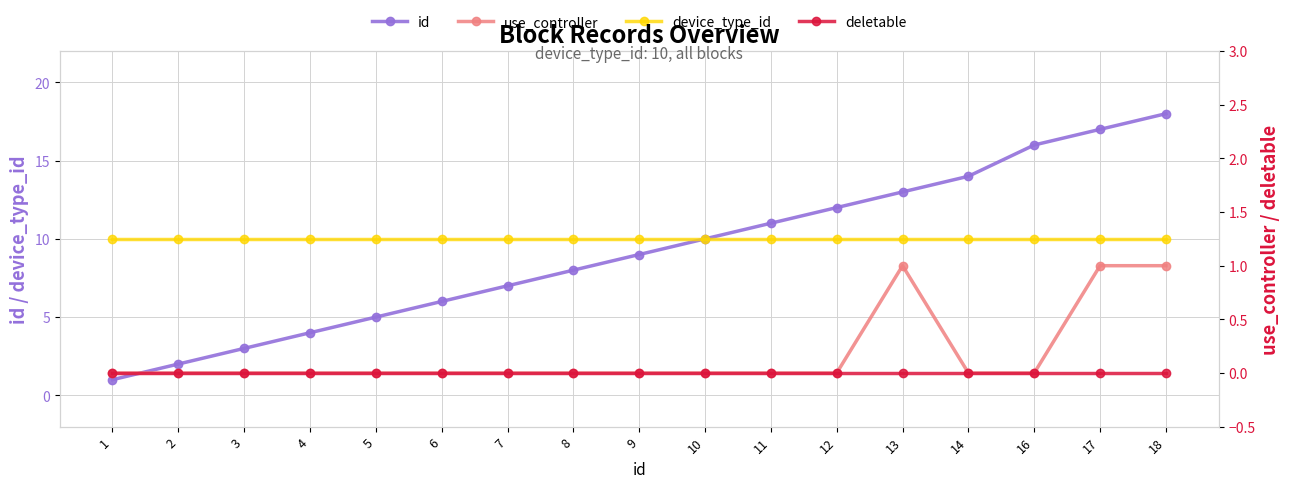

The deletable series shows 0 at 12. True or false?

True